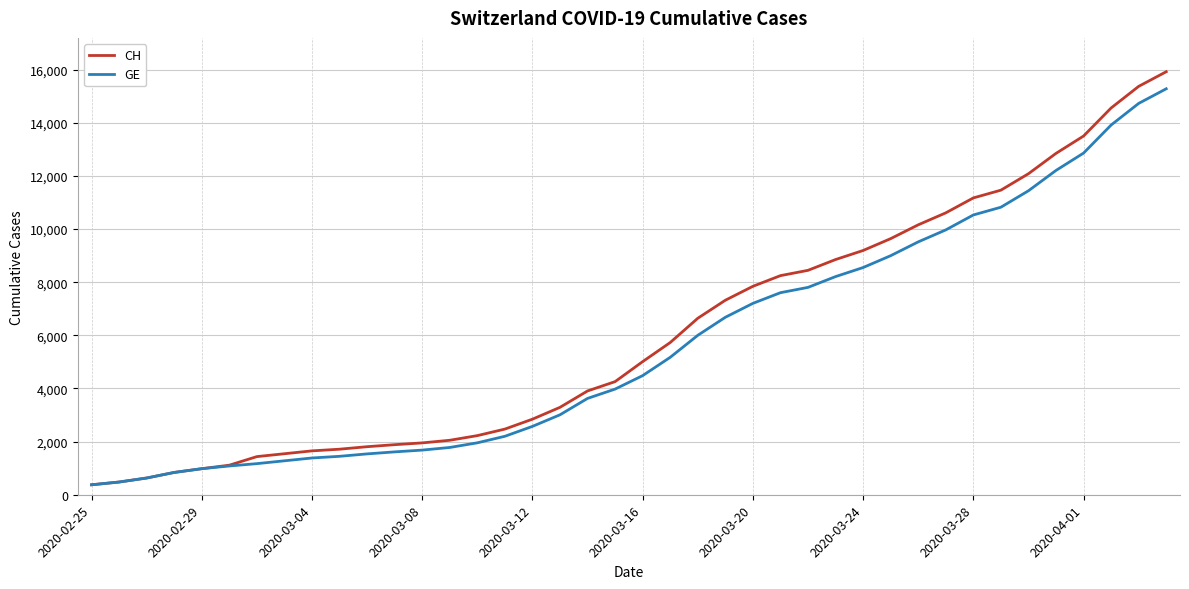

Count the number of data series in this chart.

2